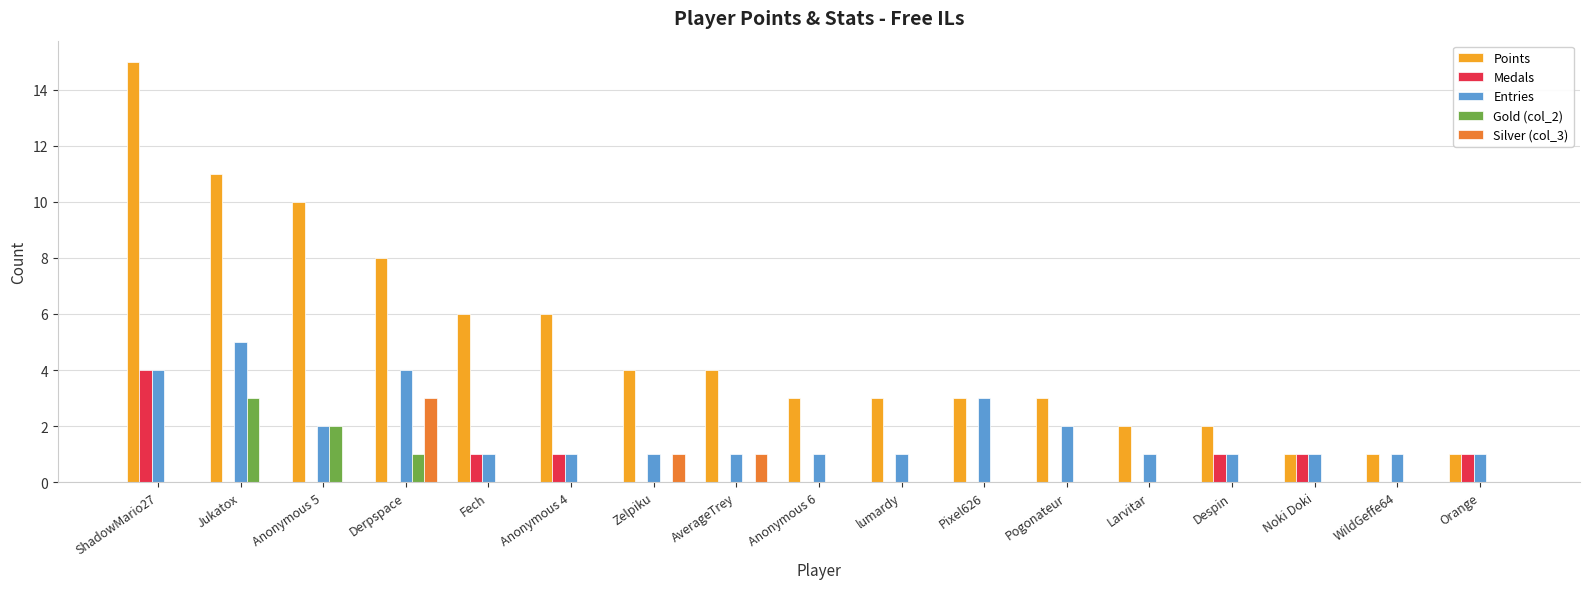

What is the sum of the Entries values at Anonymous 6 and ShadowMario27?

5